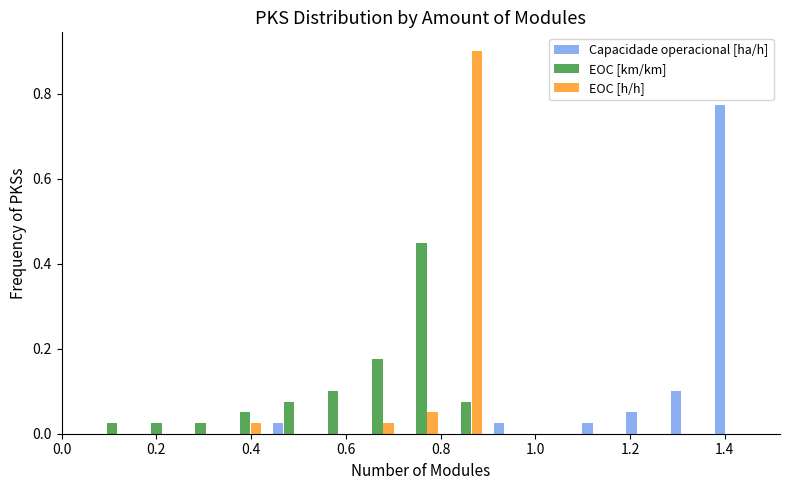

What is the height of the Capacidade operacional [ha/h] bar covering 1.28 to 1.36 on the x-axis? Neither the bar edges nor the heights are printed on the chart, so give them approximately, as read against the axes.

0.10